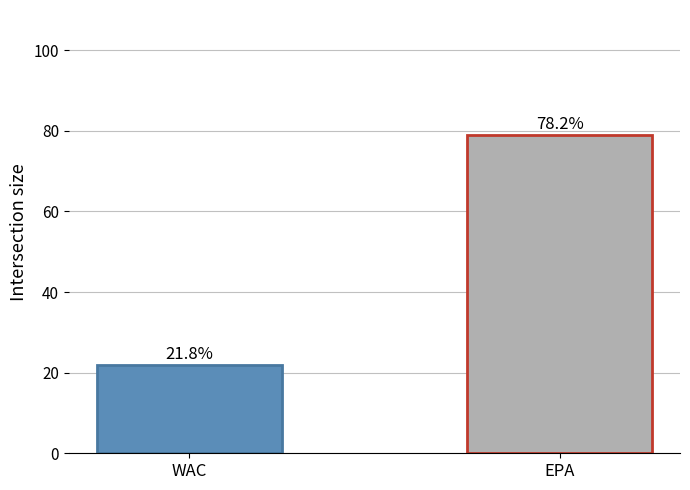

Reading left to right, what are all the values shown in this chart?

WAC=22	EPA=79